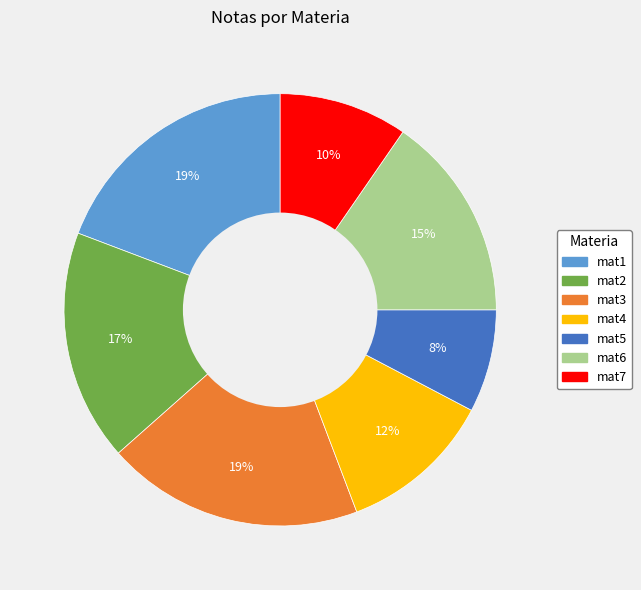

Count the number of slices in the pie.

7